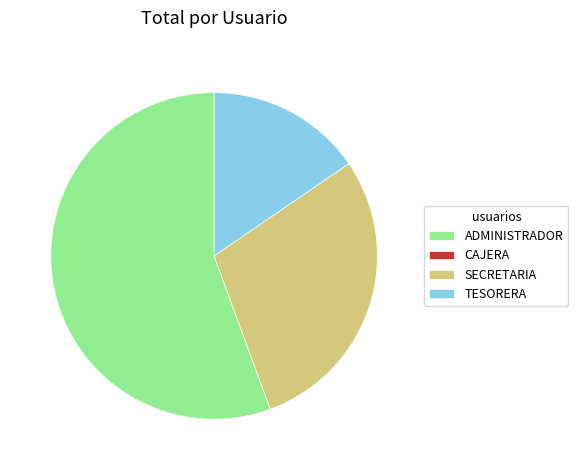

Which category accounts for the majority?

ADMINISTRADOR